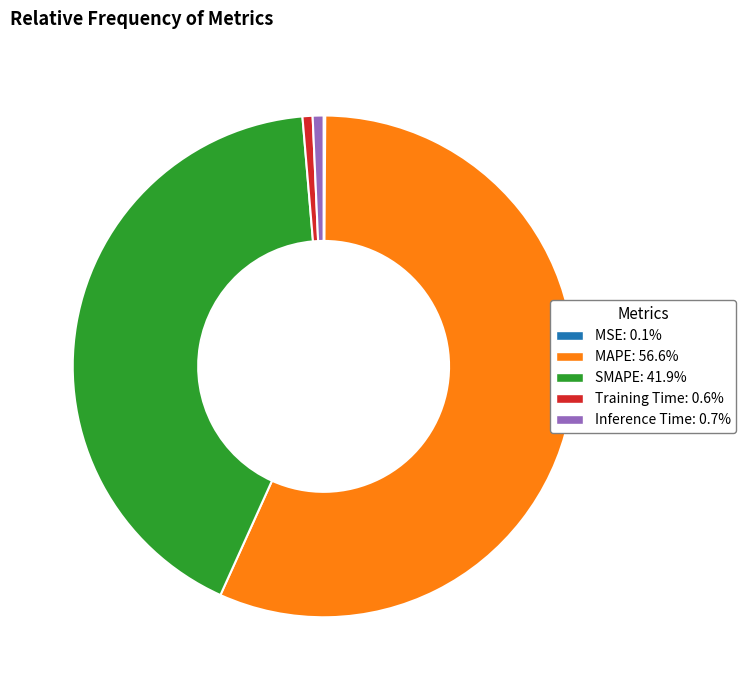

Does SMAPE represent more than half of the total?

No